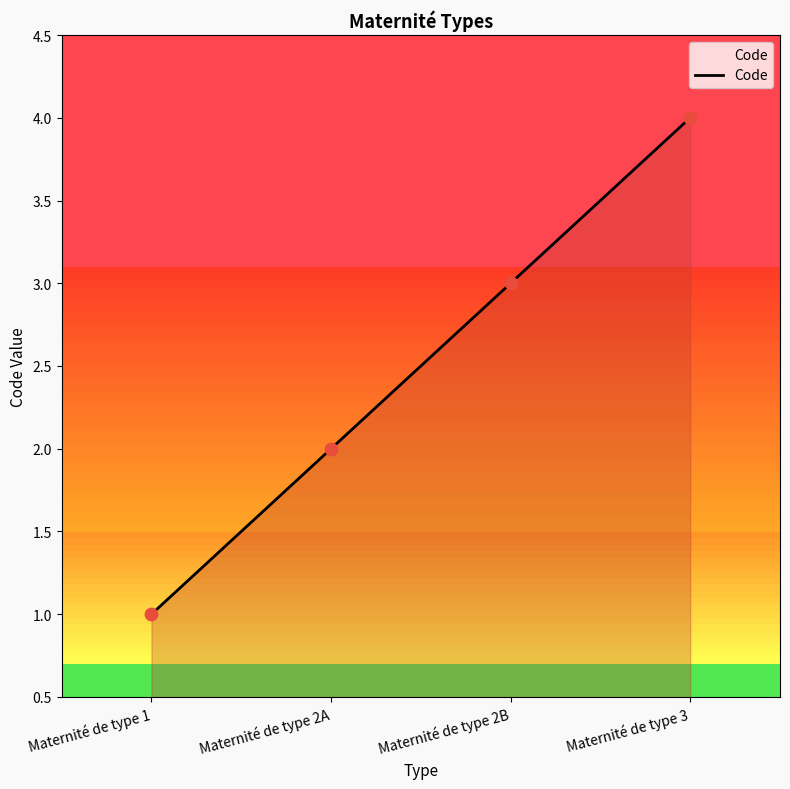

Between Maternité de type 2B and Maternité de type 1, which is larger?

Maternité de type 2B